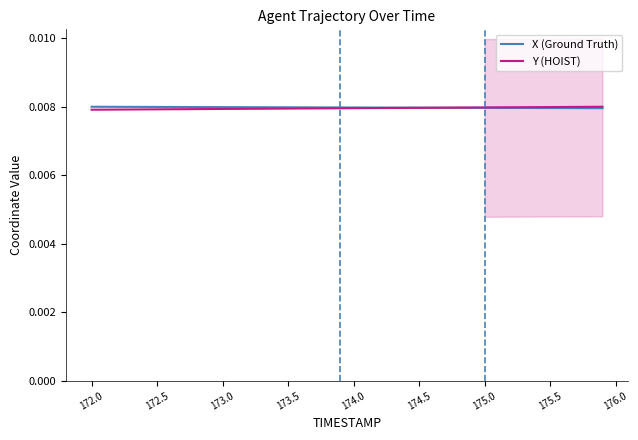

Does the chart have visible grid lines?

No